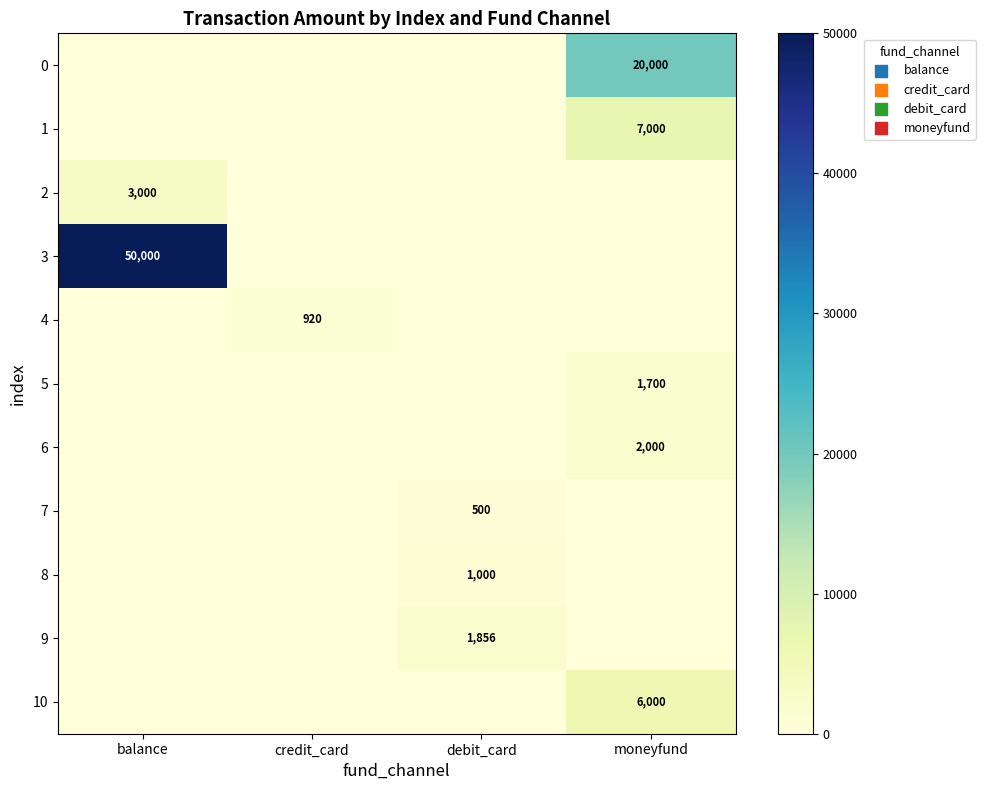

Where is 10 nearest to the value 3000?

balance